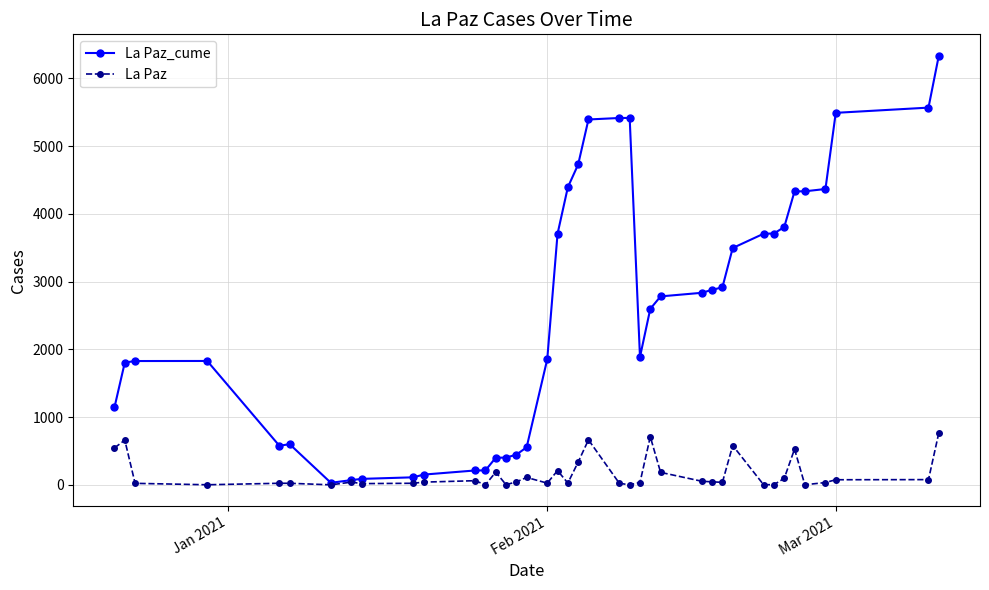

Which series has the widest spread of values?

La Paz_cume